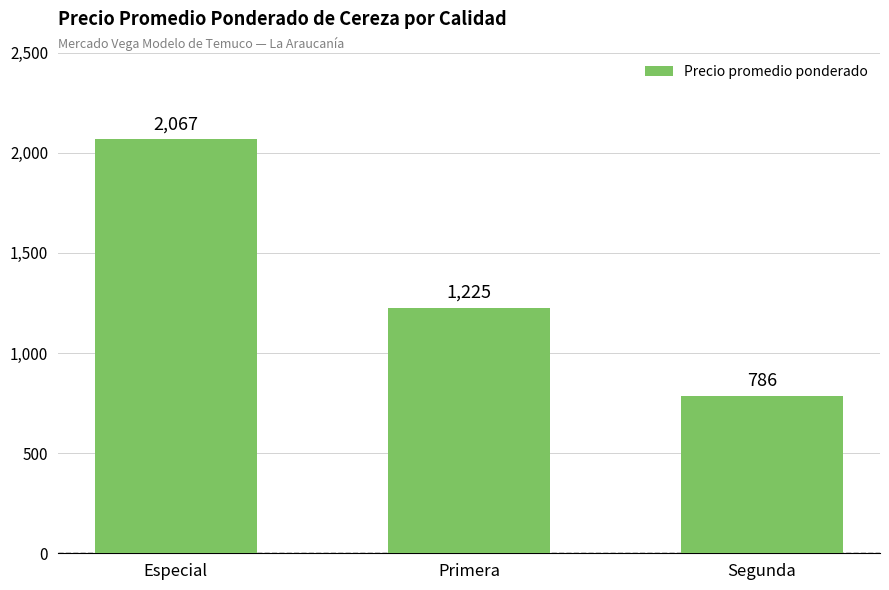

What is the difference between the values at Especial and Primera?

842